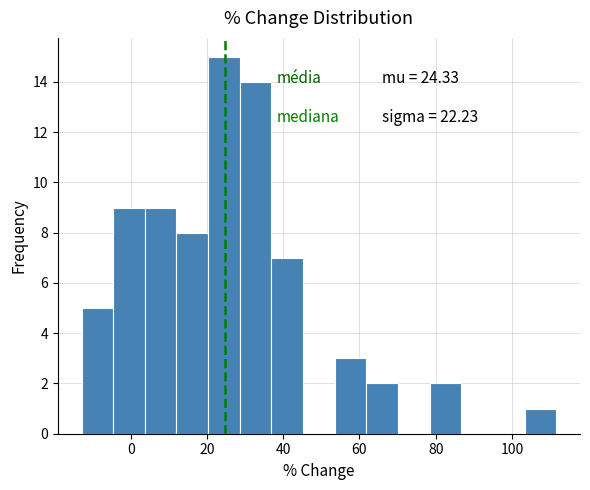

Over which range of the x-axis is the bar tallest?

20 to 28